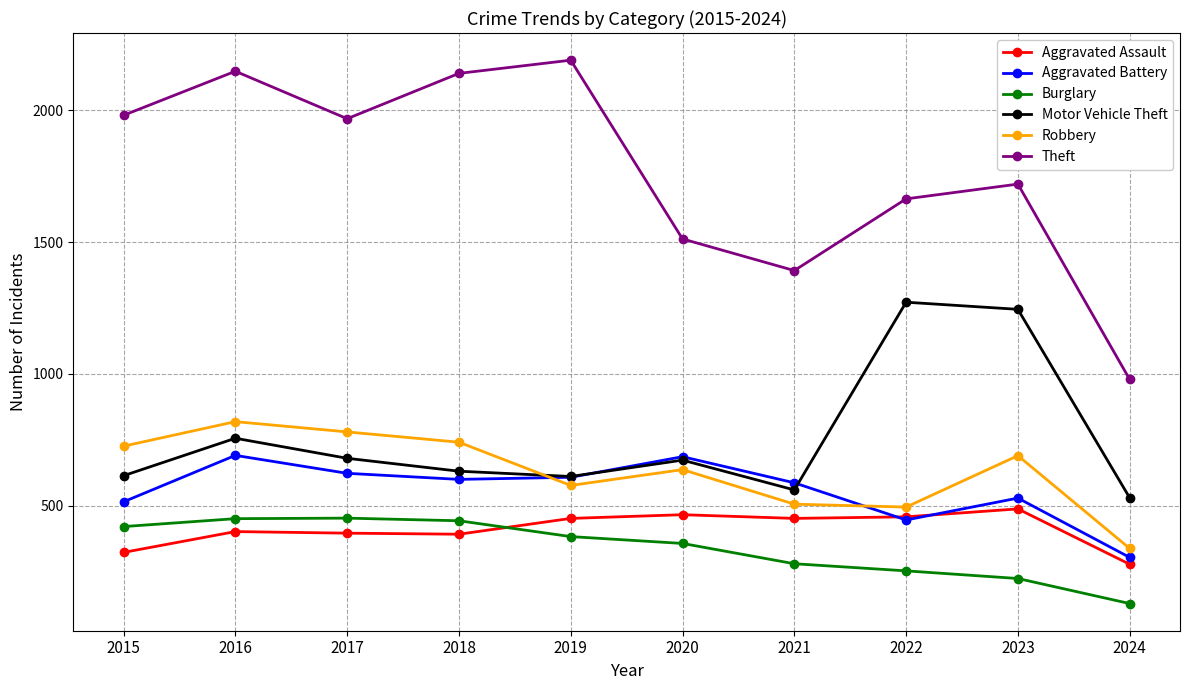

What is the sum of all Burglary values?

3394